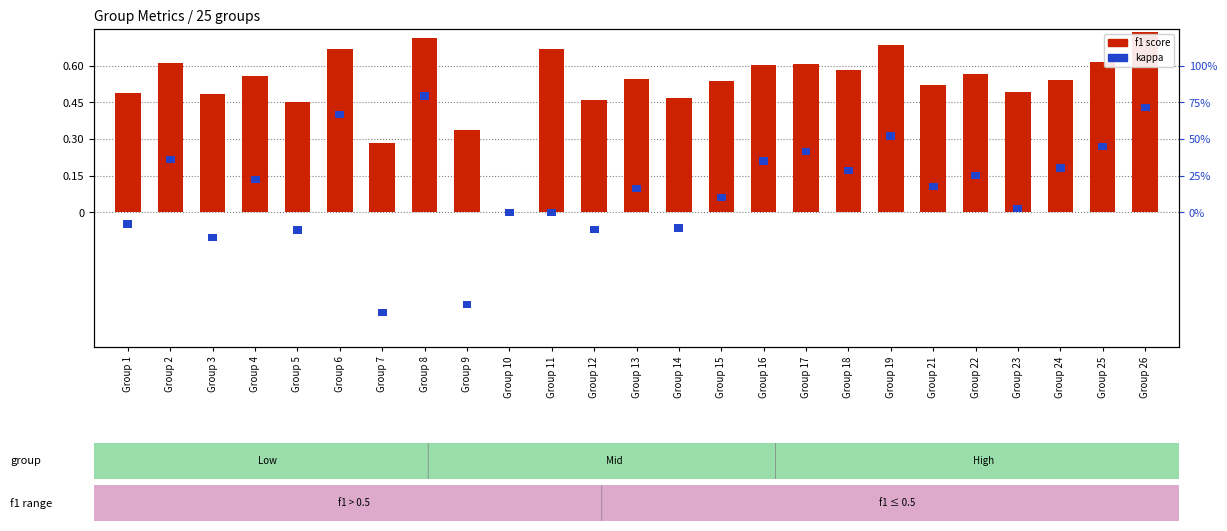

At which label does kappa reach its peak?

Group 2